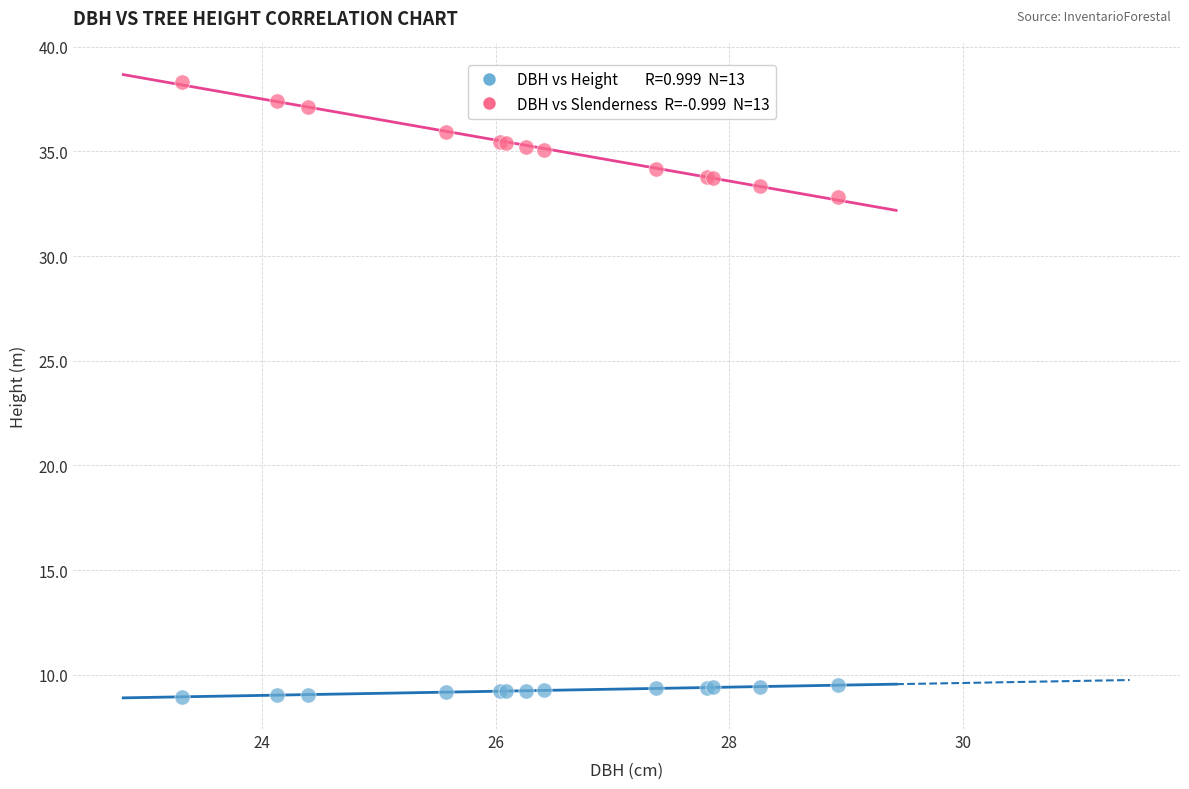

Across all series, what Y value is closest to 23?

32.8